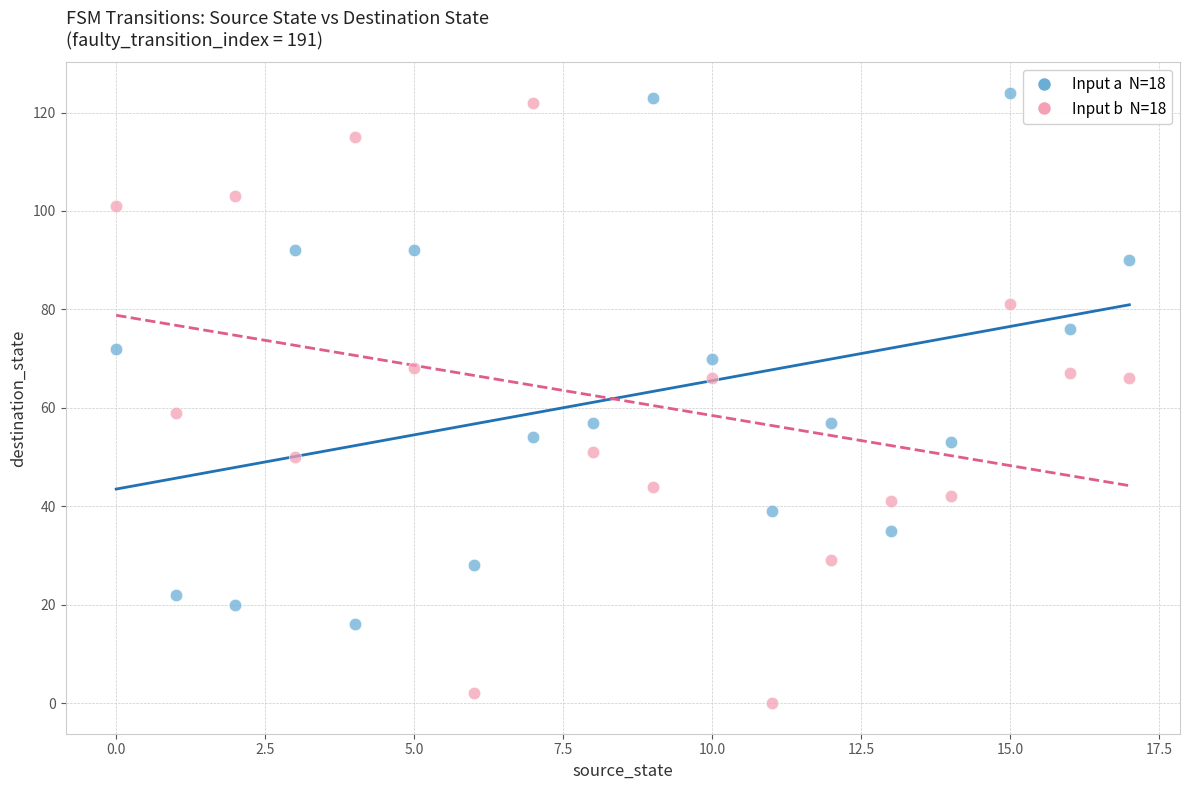

Across all data points, what is the range of Y values (max minus min)?

124